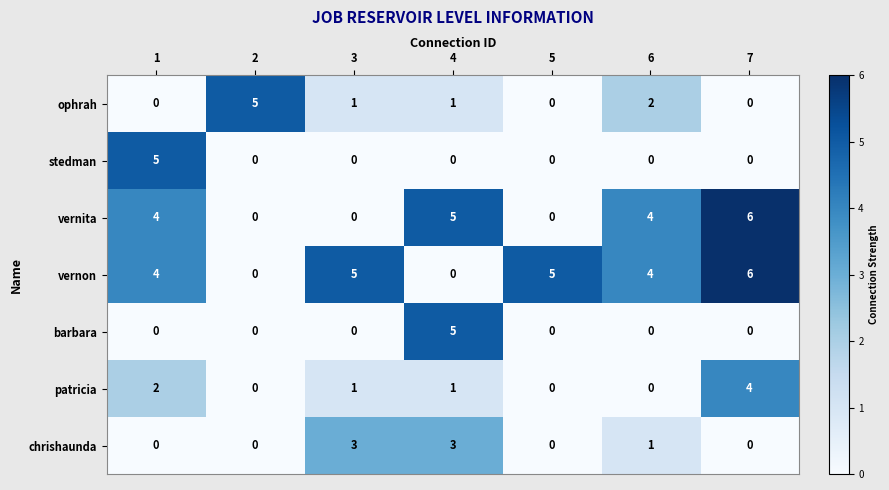

What is the difference between the highest and lowest values at 4?

5